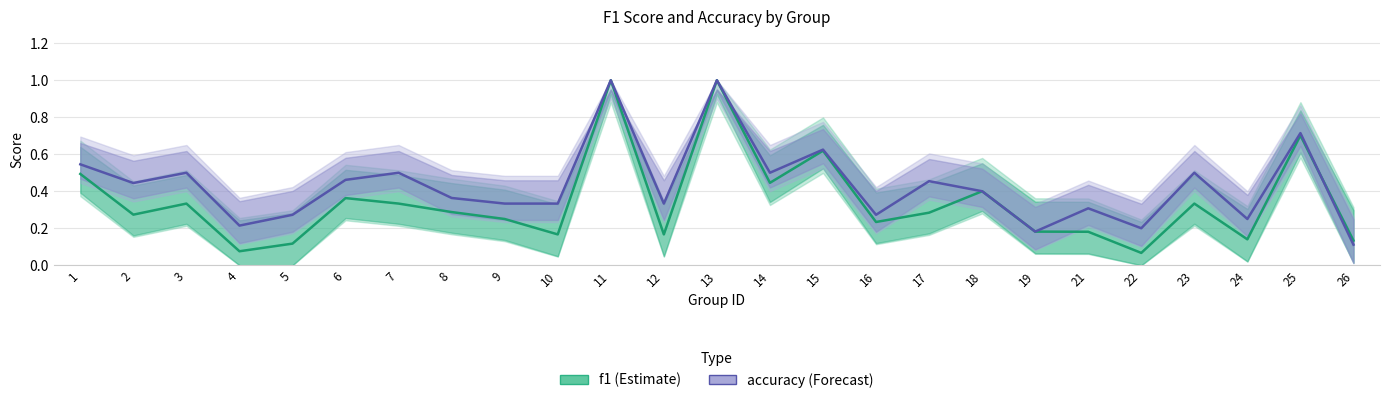

At 22, list the series in order from smallest to largest.

f1, accuracy